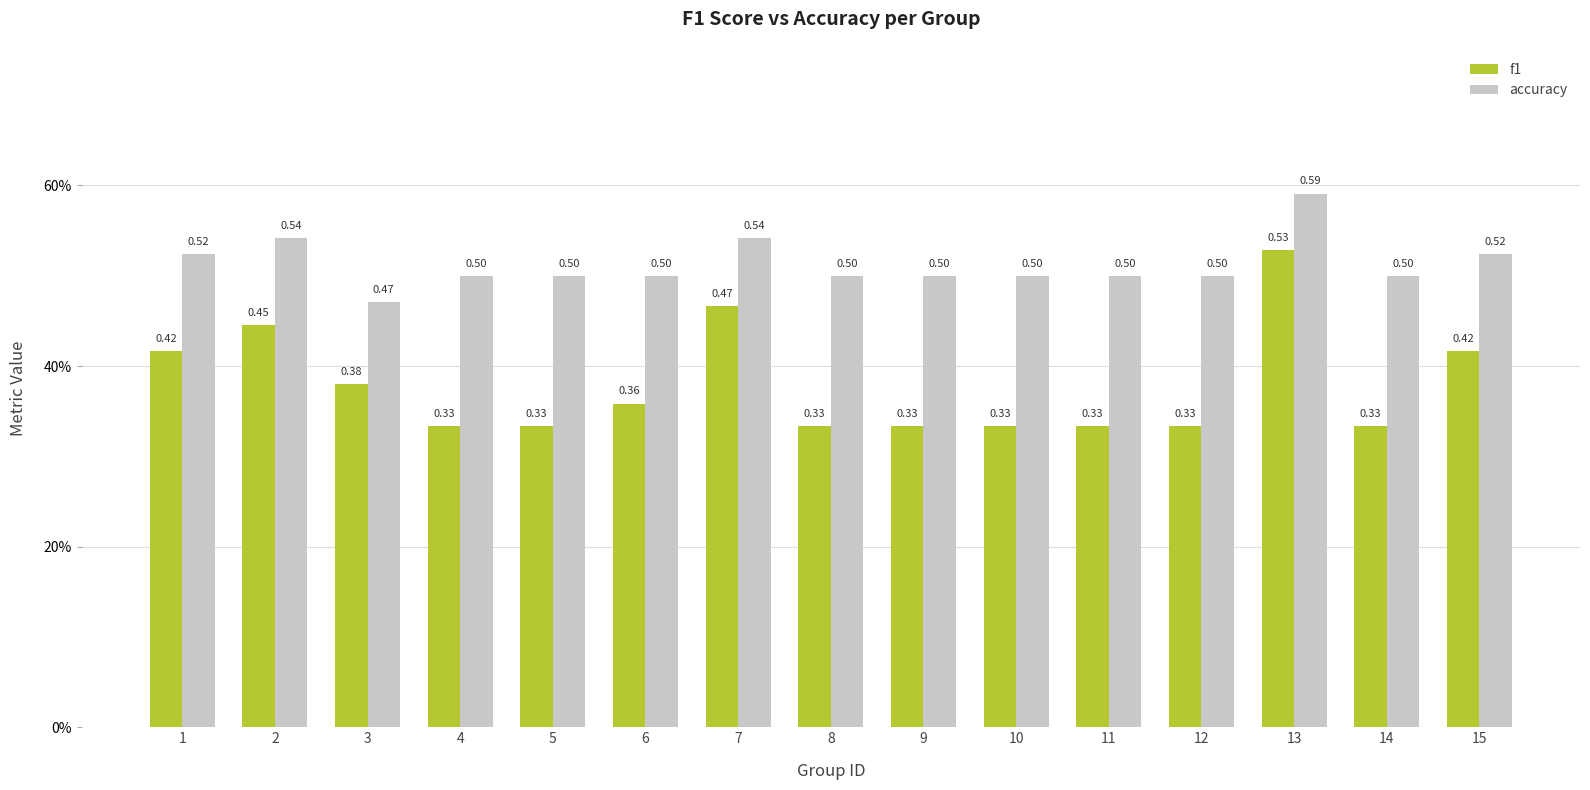

What is the value of the accuracy bar at the 13th from the left?

0.6